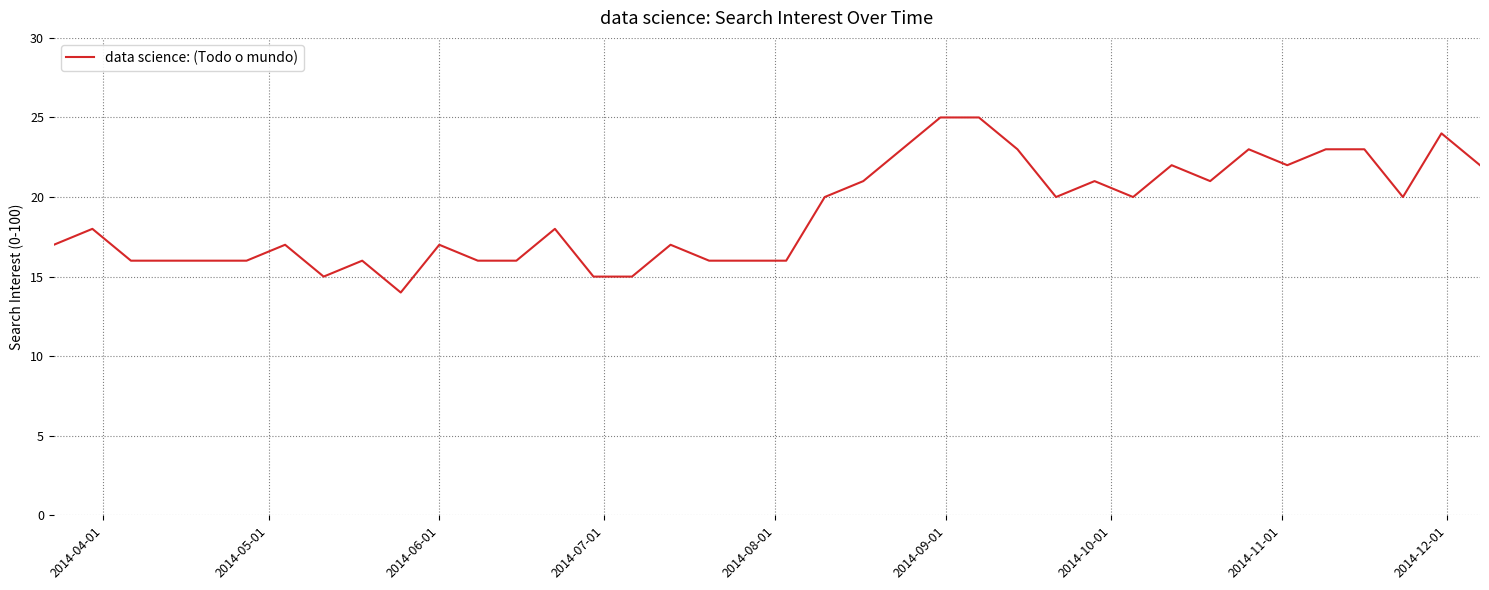

What is the maximum value shown in the chart?

25